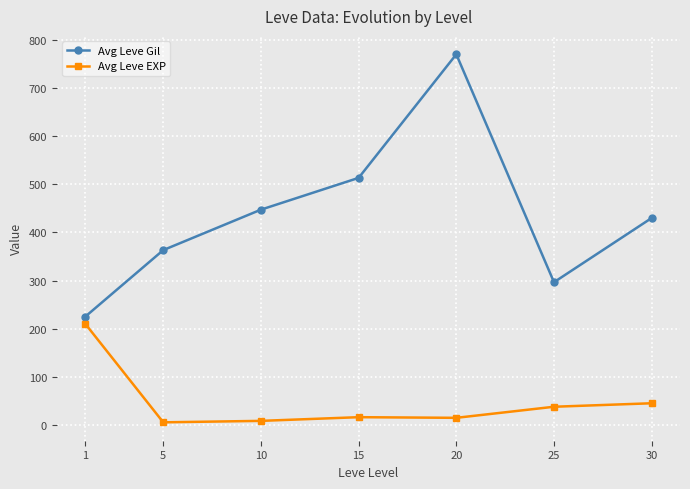

Rank the series by their maximum value, from lowest to highest.

Avg Leve EXP, Avg Leve Gil